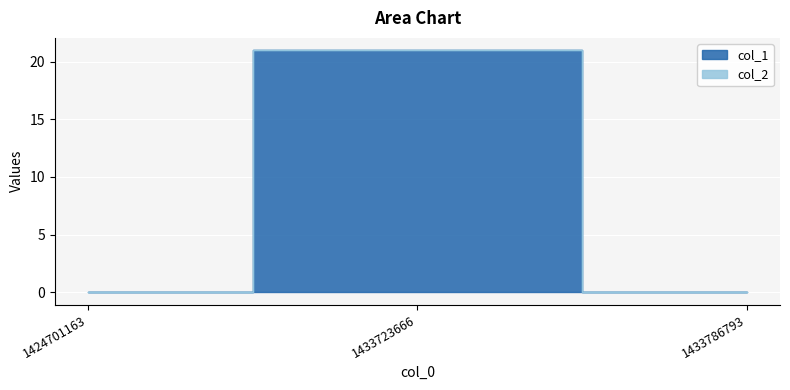

Which category has the lowest value across all series?

1424701163